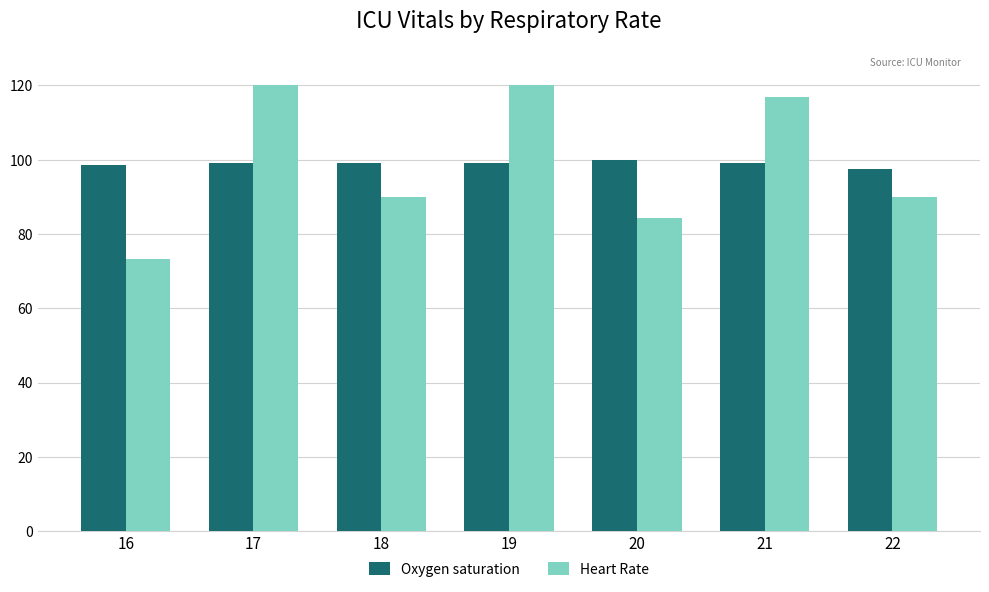

Does the chart contain any negative values?

No